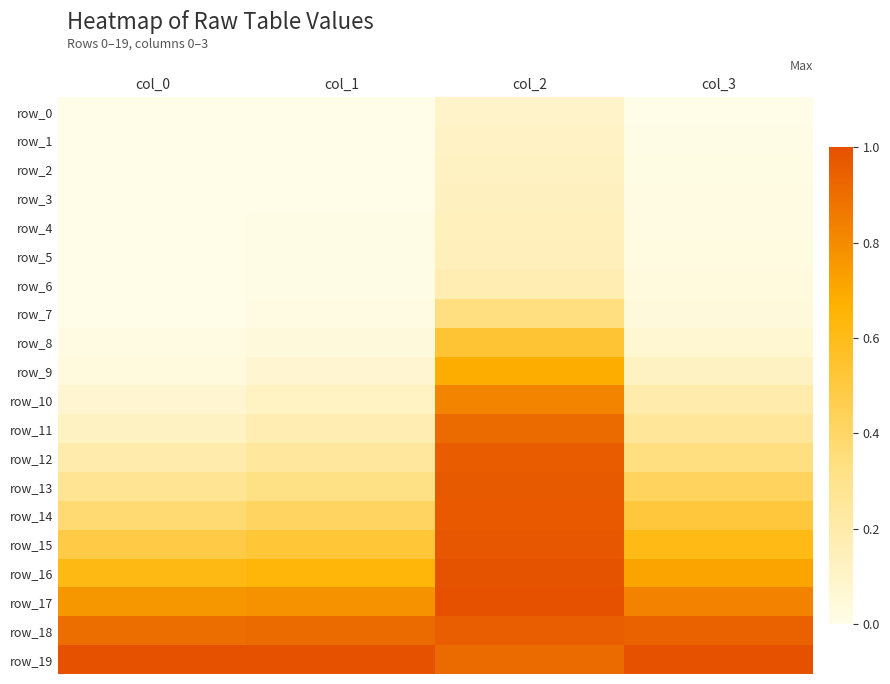

Which label corresponds to the largest value in the chart?

col_2